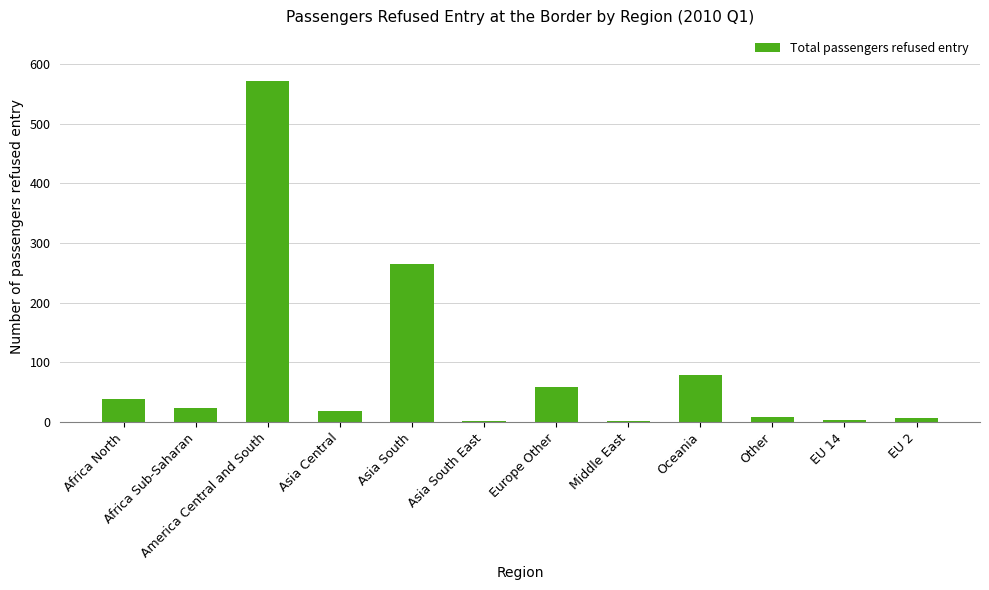

The value at Africa North is 39. True or false?

True